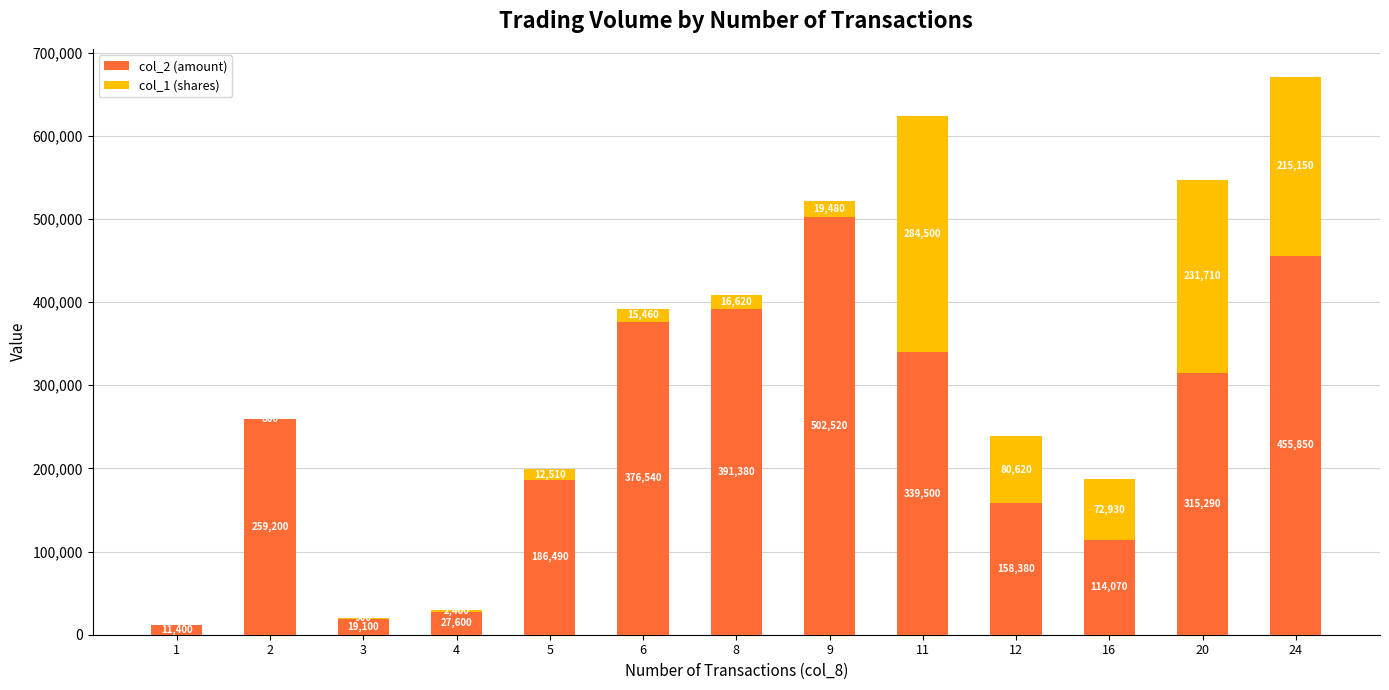

What is the sum of the col_2 (amount) values at 1 and 20?

326690